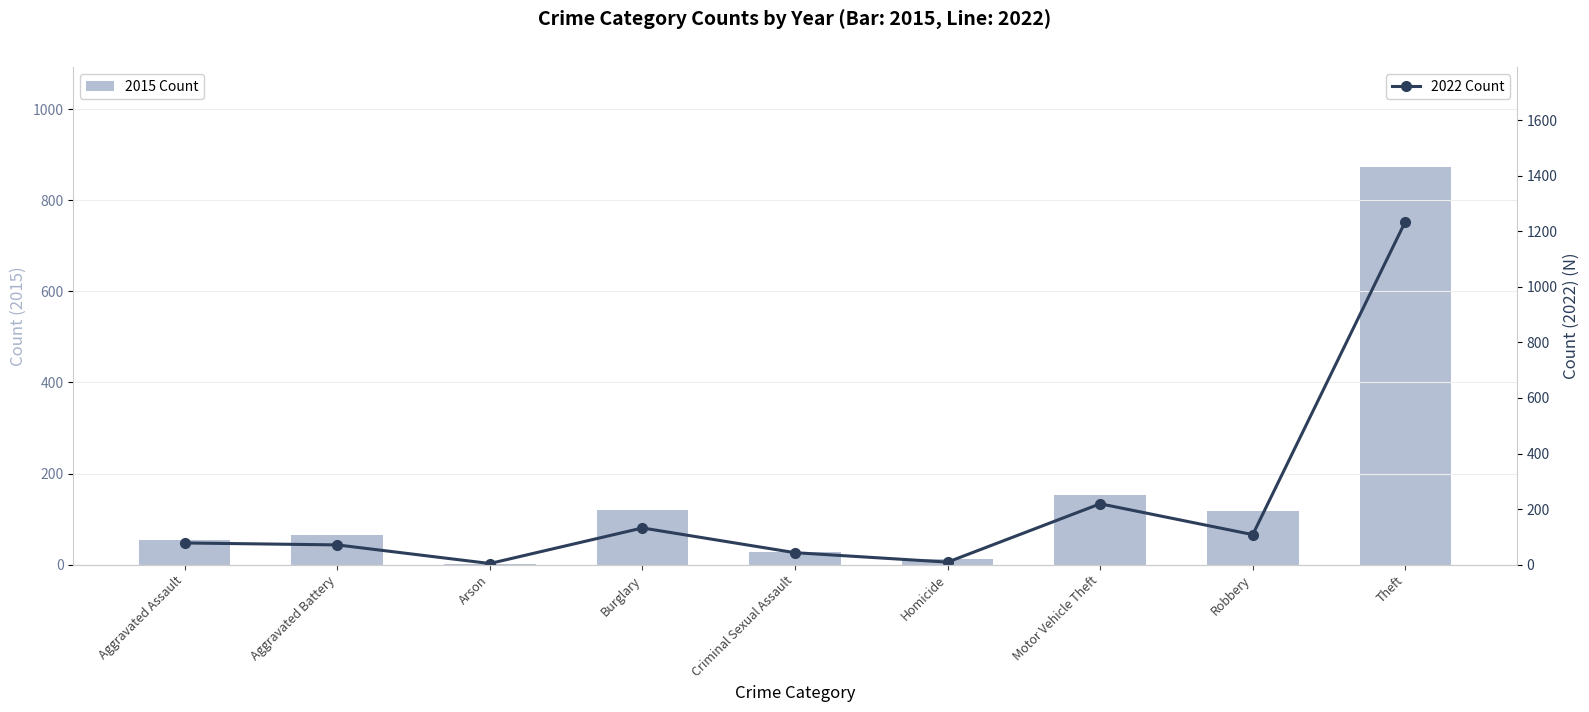

What is the value of the 2022 Count bar at the 8th from the left?

108